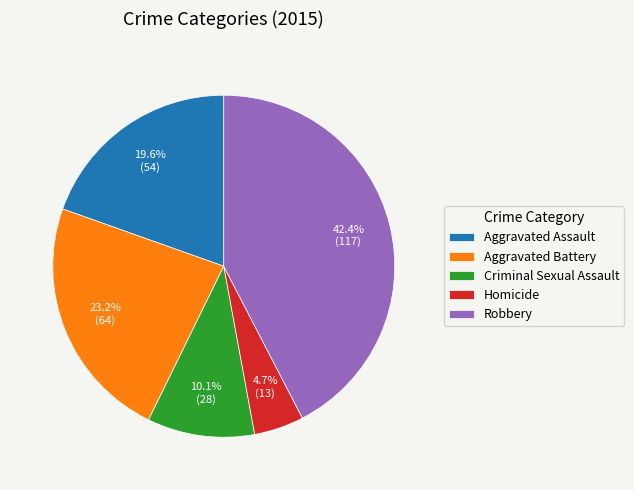

What percentage do Robbery and Aggravated Battery together represent?

65.6%